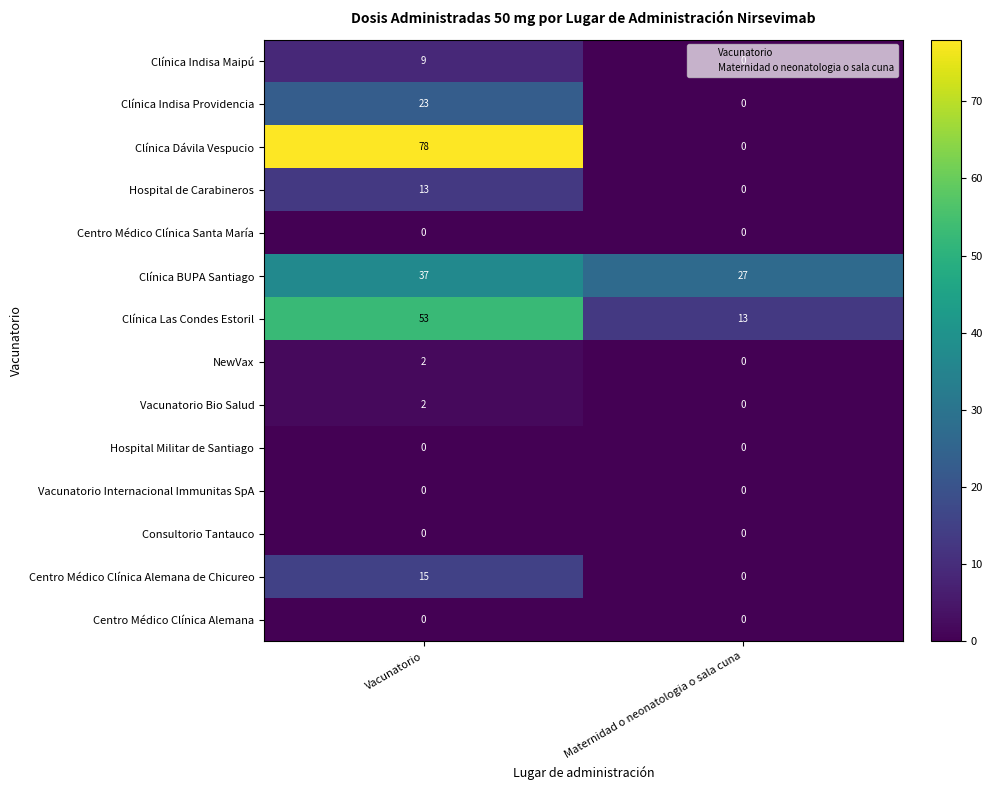

Which series has the widest spread of values?

Clínica Dávila Vespucio